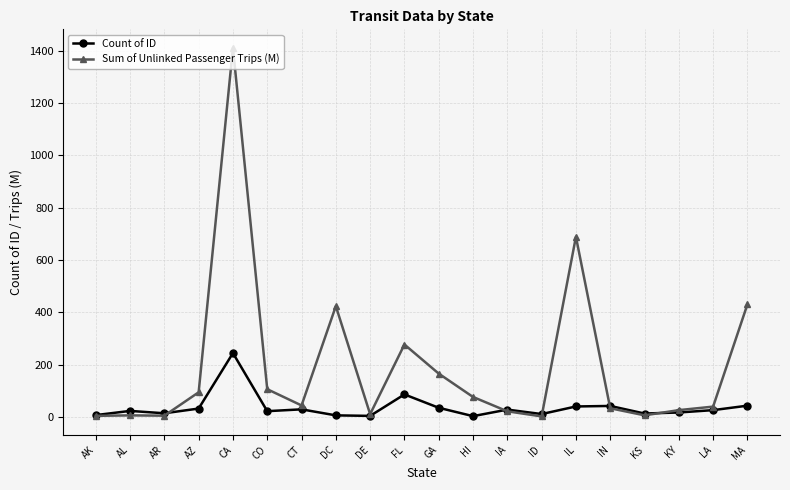

True or false: Sum of Unlinked Passenger Trips (M) and Count of ID cross at least once.

True